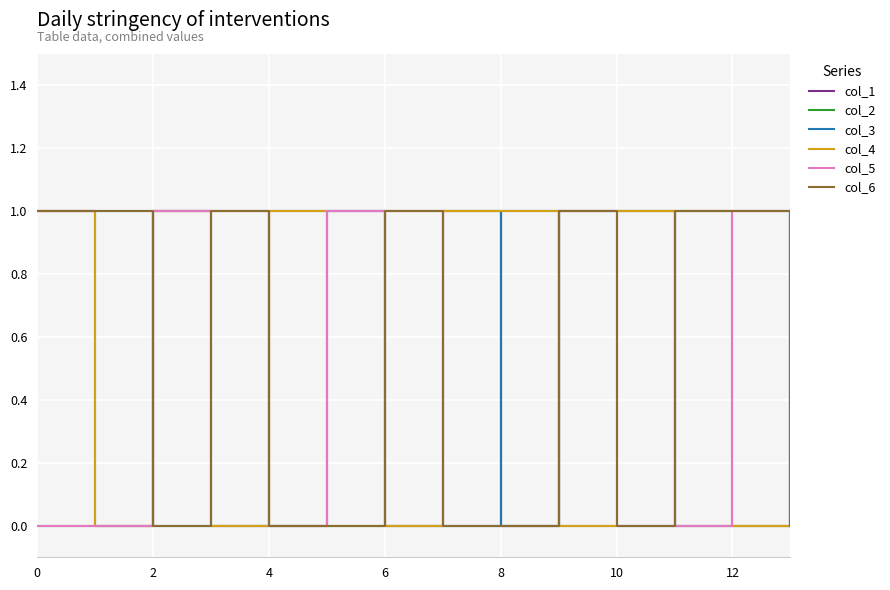

Reading left to right, extract all data points from this chart.

col_1: 1	0	1	0	0	1	0	1	0	1	1	0	0	1
col_2: 0	0	1	1	0	0	1	1	0	1	1	0	0	1
col_3: 1	1	0	0	1	1	0	0	1	0	0	1	1	0
col_4: 1	0	1	0	1	0	0	1	1	0	1	1	0	0
col_5: 0	0	1	1	0	1	1	0	0	1	0	0	1	1
col_6: 1	1	0	1	0	0	1	0	0	1	0	1	1	0